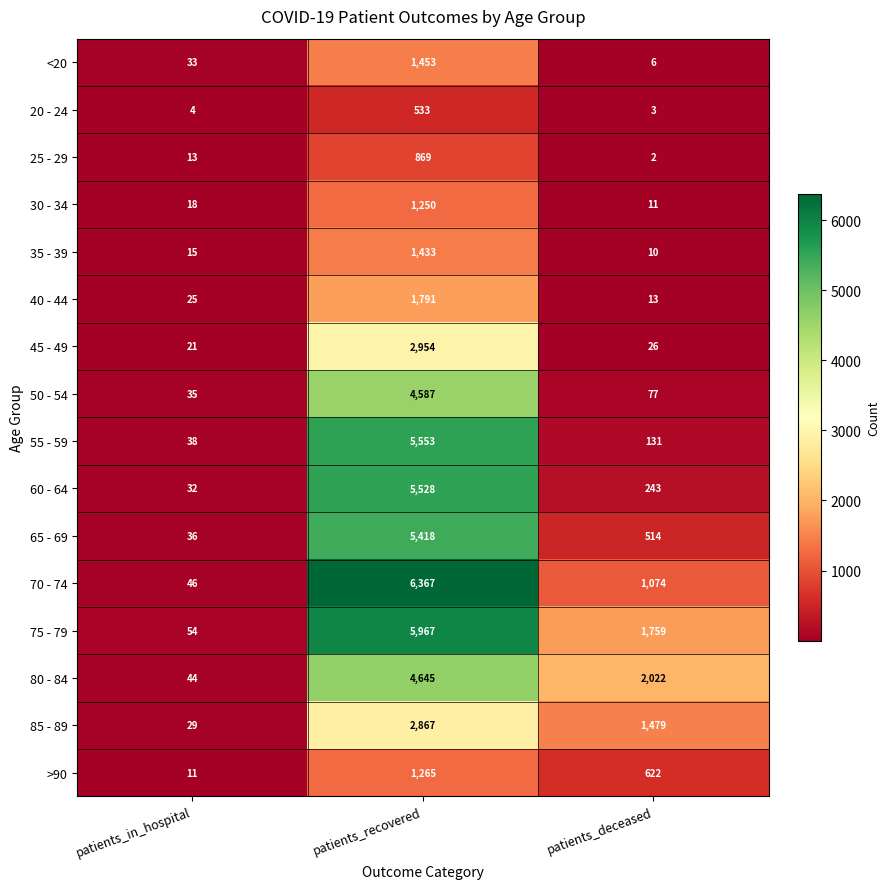

Is it true that 65 - 69 equals 36 at patients_in_hospital?

True